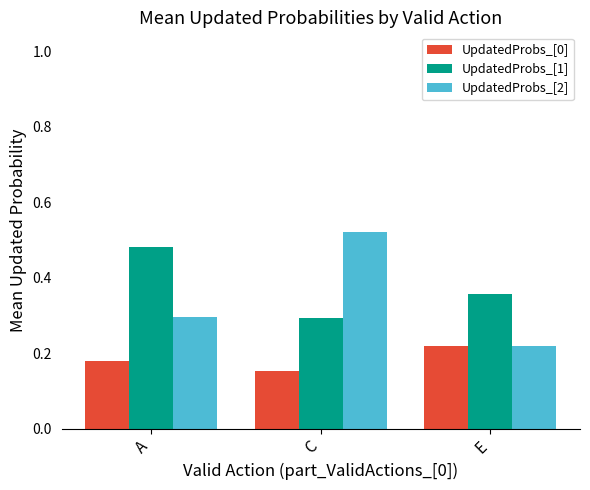

Which category has the highest value in the UpdatedProbs_[1] series?

A